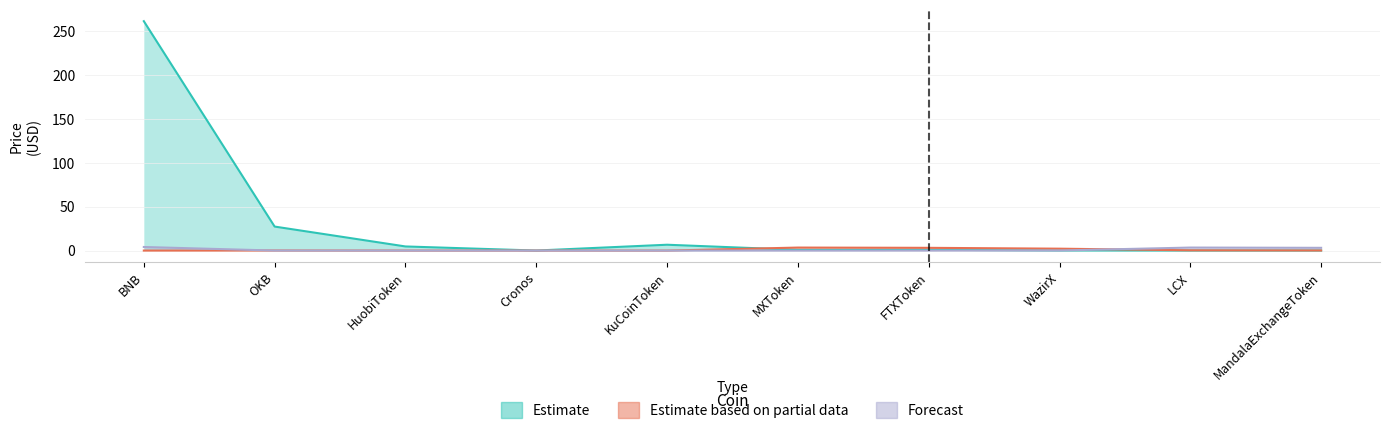

In Estimate, how many points are higher than both neighbors (excluding endpoints)?

2